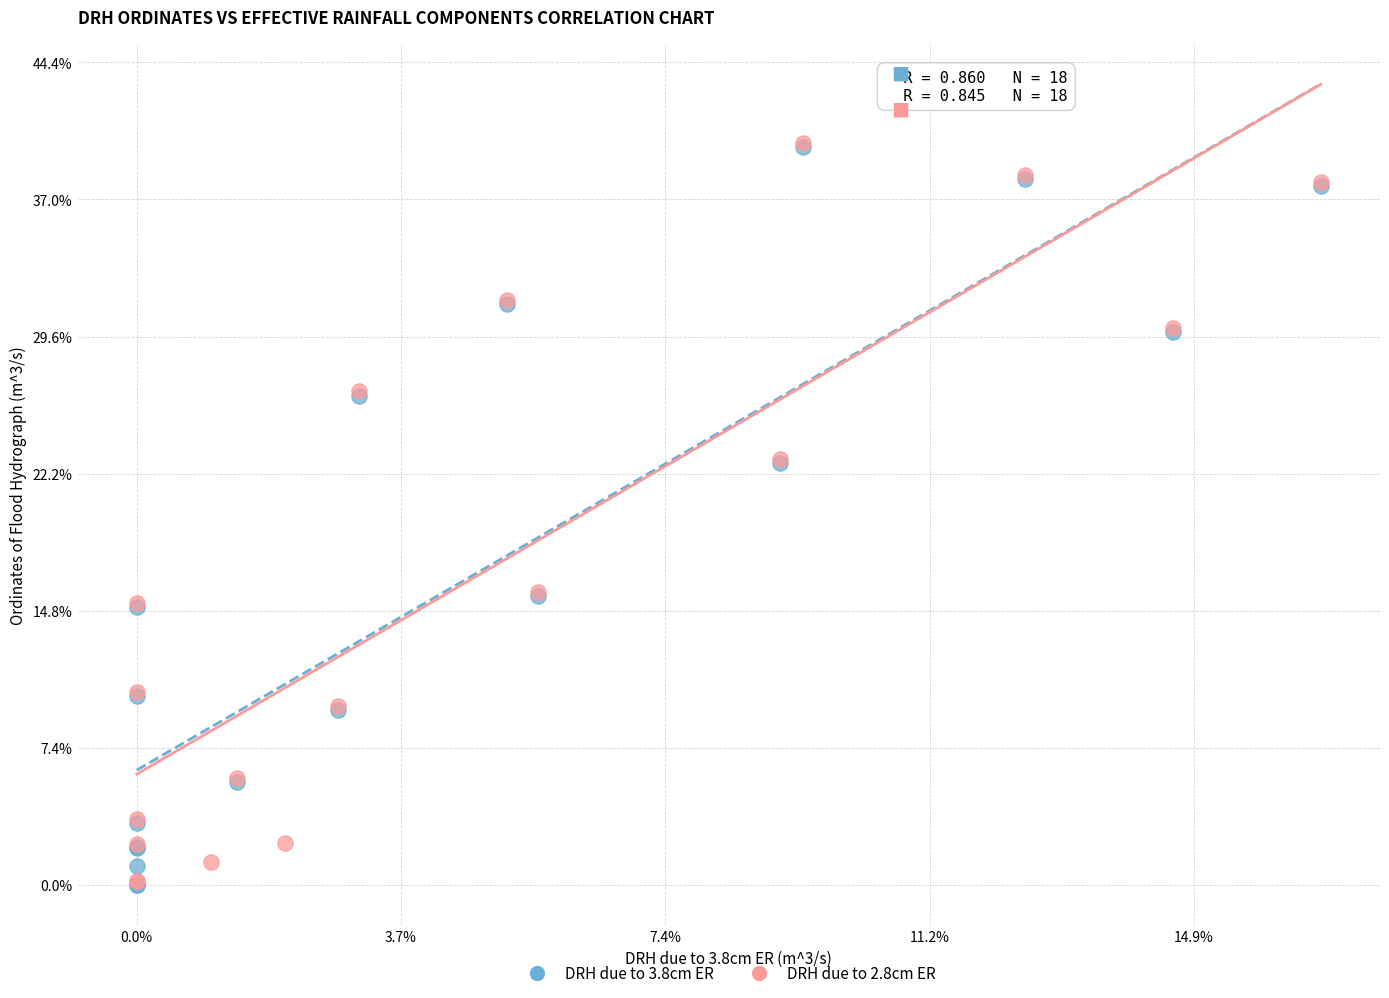

What are all the series names shown in the legend?

DRH due to 3.8cm ER, DRH due to 2.8cm ER